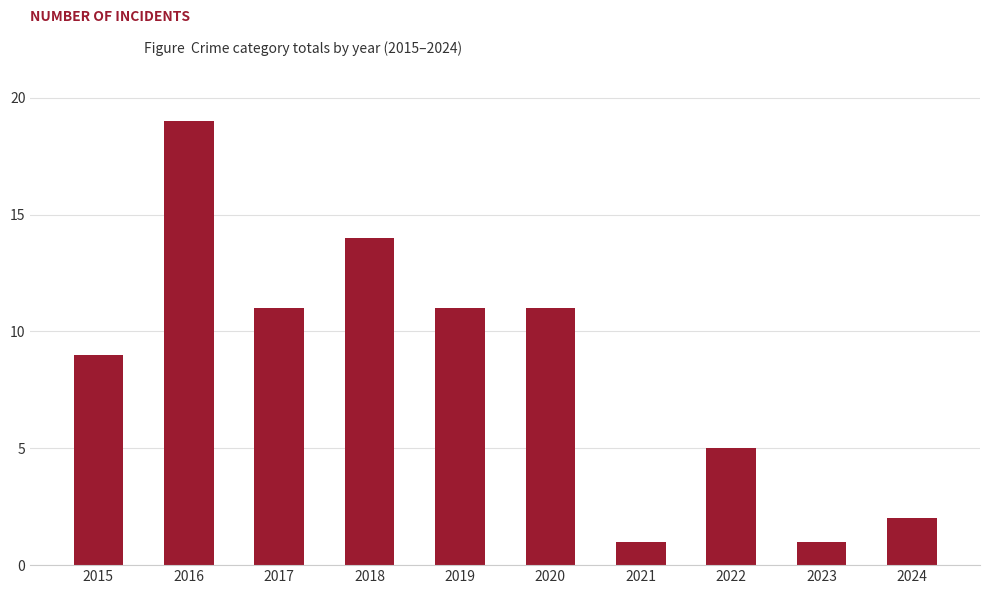

True or false: the data shows 1 at 2021.

True